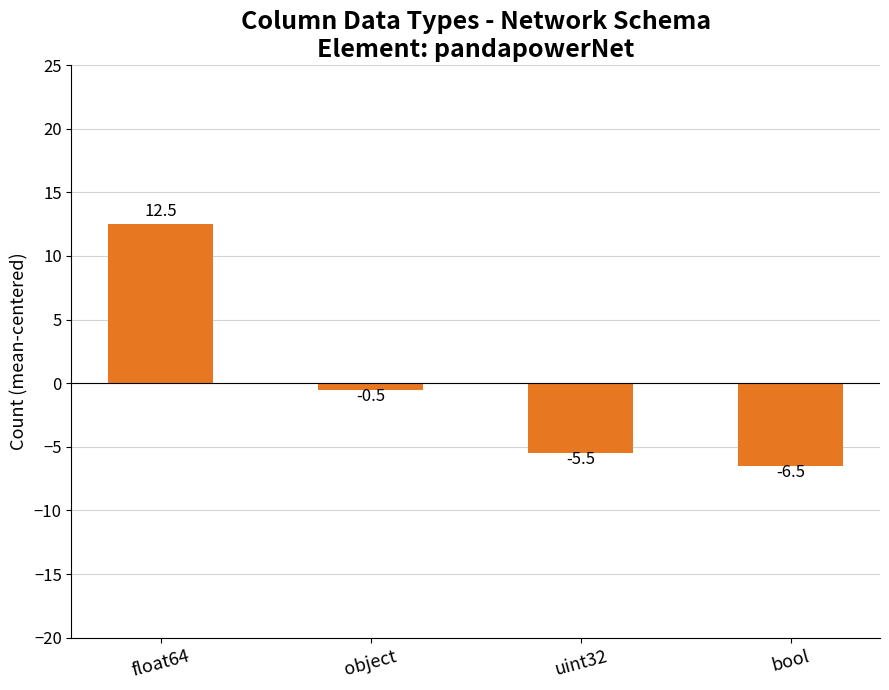

What is the difference between the values at uint32 and bool?

1.0